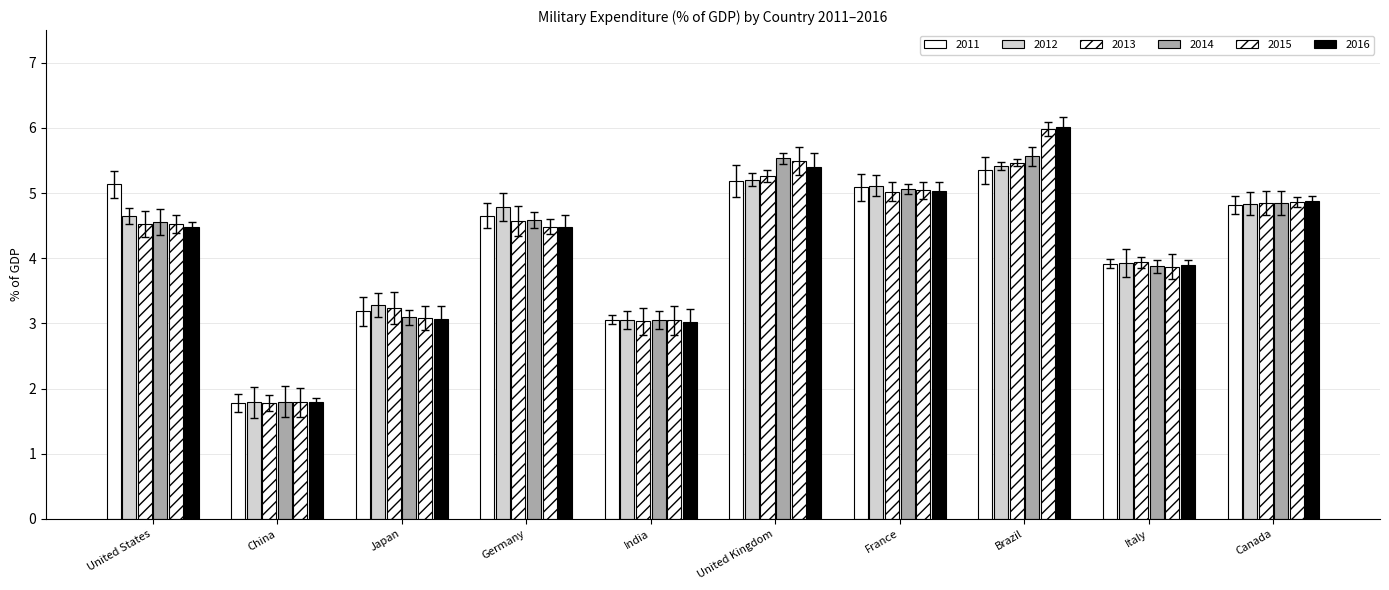

At how many categories does at least one series exceed 5?

4